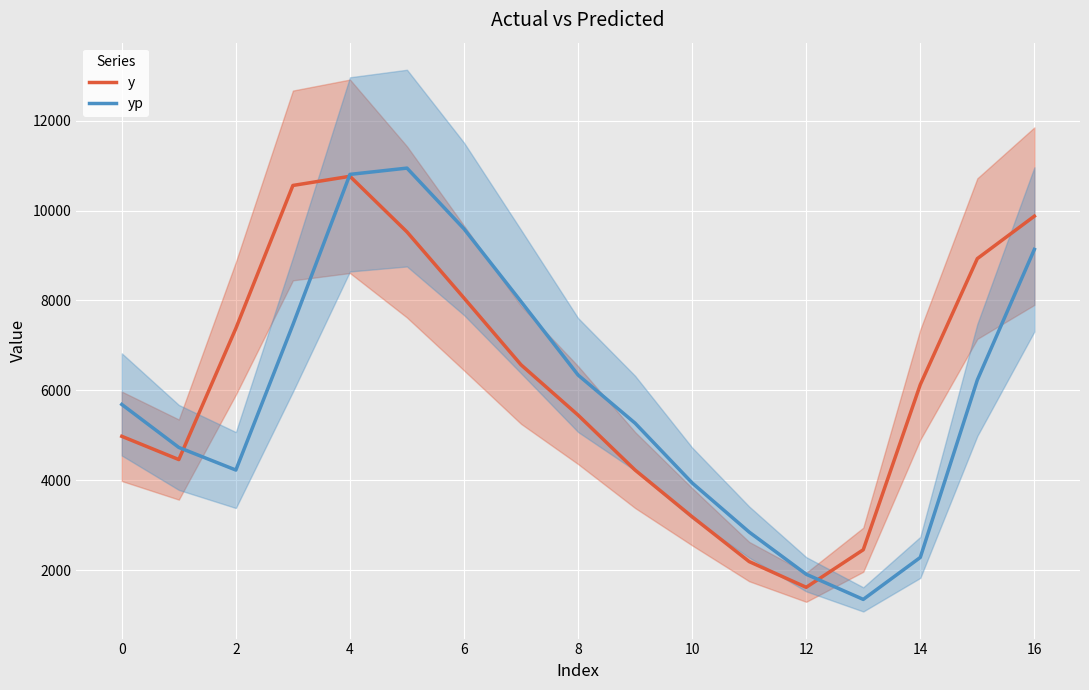

What is the difference between the maximum and minimum values in the yp series?

9598.4